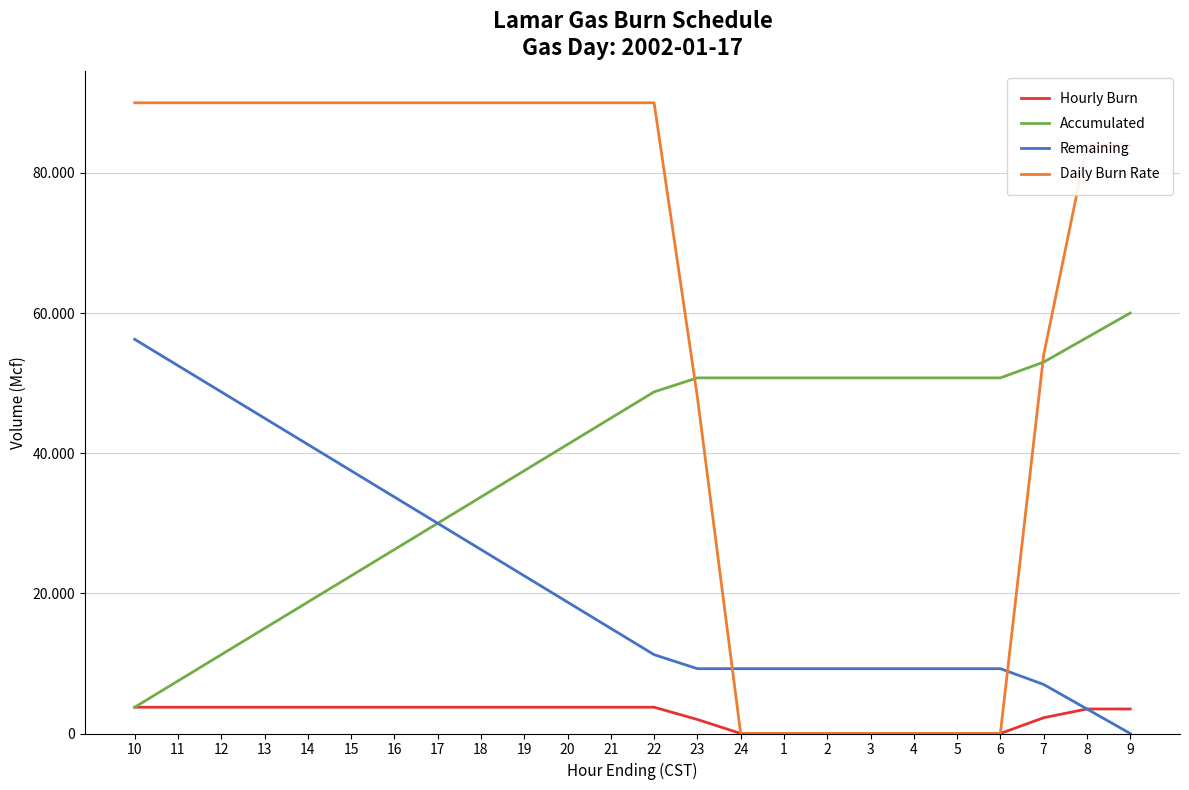

What is the highest value of the Remaining series?

56250